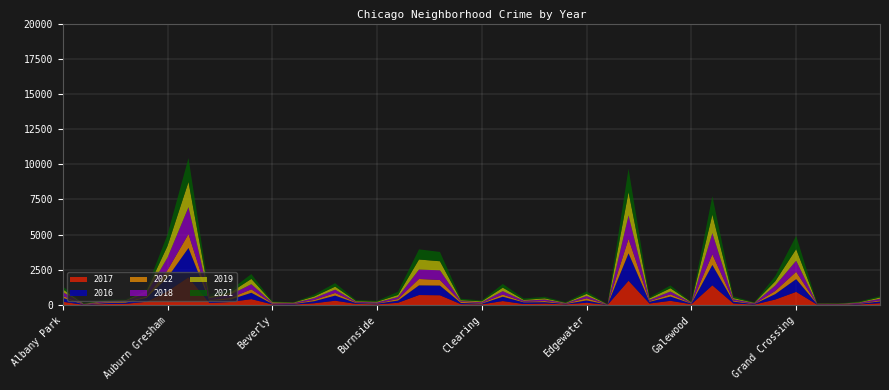

Reading left to right, what are all the values shown in this chart?

2017: 234	17	69	88	233	978	1971	143	218	420	47	33	128	308	85	50	162	711	695	63	49	284	72	108	46	166	12	1727	110	301	58	1401	118	31	392	936	30	20	43	133
2016: 282	20	65	83	276	983	2086	151	172	451	40	39	146	363	55	49	157	687	690	84	54	308	117	97	32	162	12	1948	118	304	42	1449	126	33	384	908	26	11	42	124
2022: 129	12	59	50	109	518	987	73	114	244	38	28	90	186	42	22	110	454	393	83	42	152	42	80	23	150	6	1024	54	154	23	750	76	20	221	513	13	14	25	71
2018: 281	18	69	69	218	898	1911	115	233	368	41	34	129	239	47	60	145	670	691	52	55	246	74	105	26	164	9	1671	87	204	41	1508	93	43	388	795	15	24	49	117
2019: 199	18	41	61	180	826	1792	114	156	375	42	33	115	212	45	55	142	714	643	61	64	245	61	85	27	150	8	1654	101	232	28	1317	83	32	301	820	18	22	34	93
2021: 203	25	94	79	169	811	1696	168	174	344	50	21	134	252	77	60	231	721	662	103	64	263	101	113	43	175	6	1661	89	198	25	1304	123	31	362	942	15	14	54	97